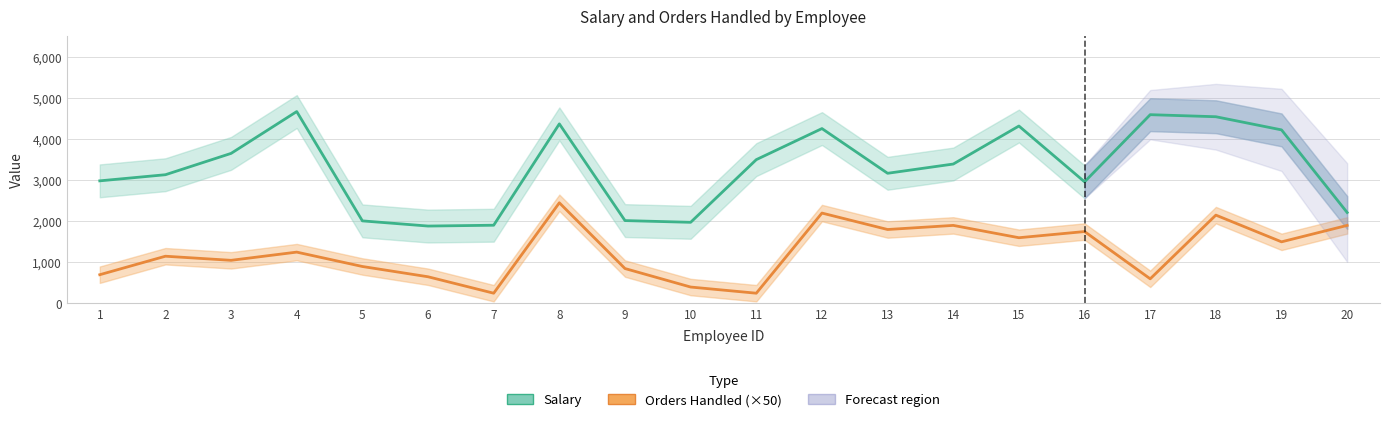

At which category is the sum across all series the highest?

8